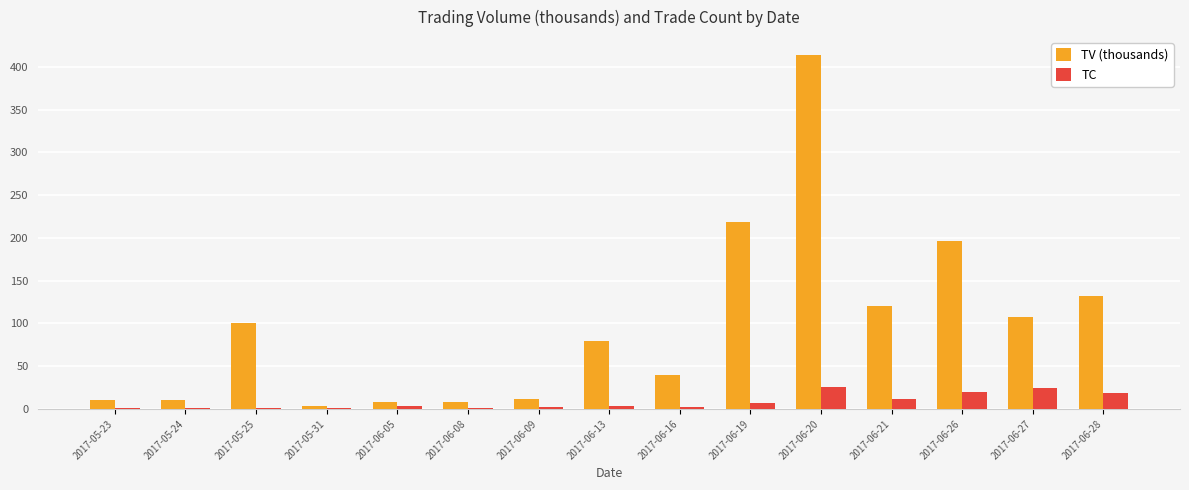

What are all the series names shown in the legend?

TV (thousands), TC